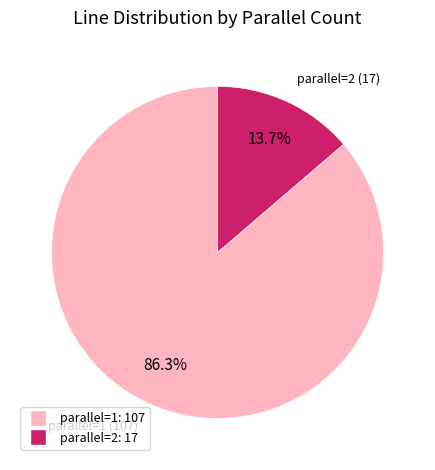

The parallel=2 slice represents 14% of the pie. True or false?

True